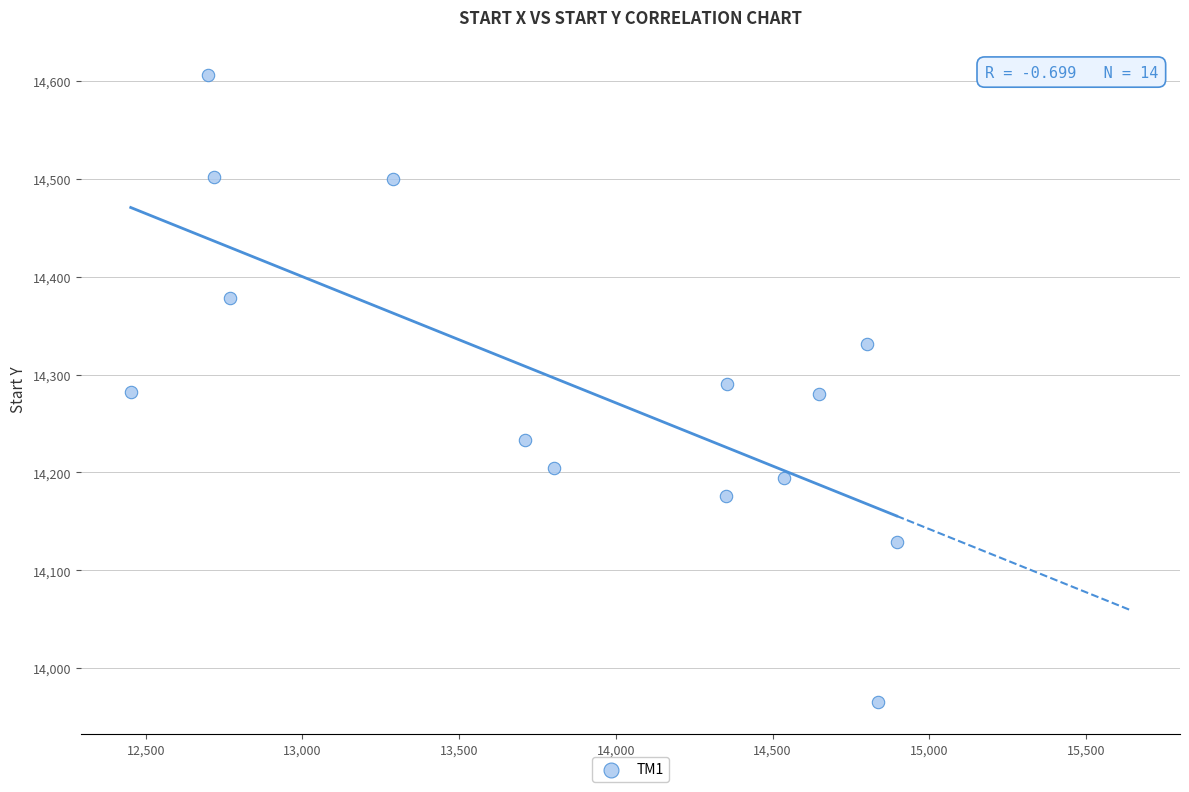

What is the range of Y values (max minus min)?

641